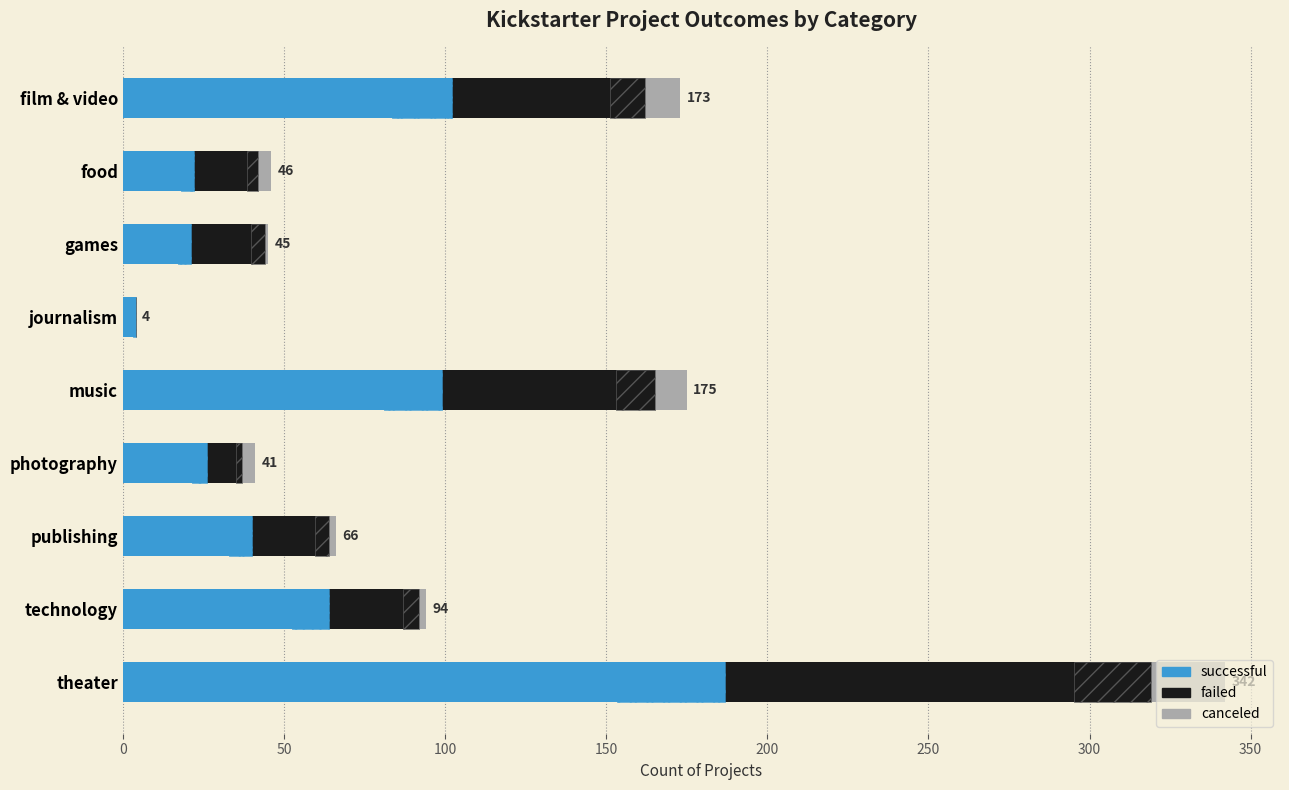

Reading left to right, transcribe all the data shown in this chart.

successful: 102	22	21	4	99	26	40	64	187
failed: 60	20	23	0	66	11	24	28	132
canceled: 11	4	1	0	10	4	2	2	23